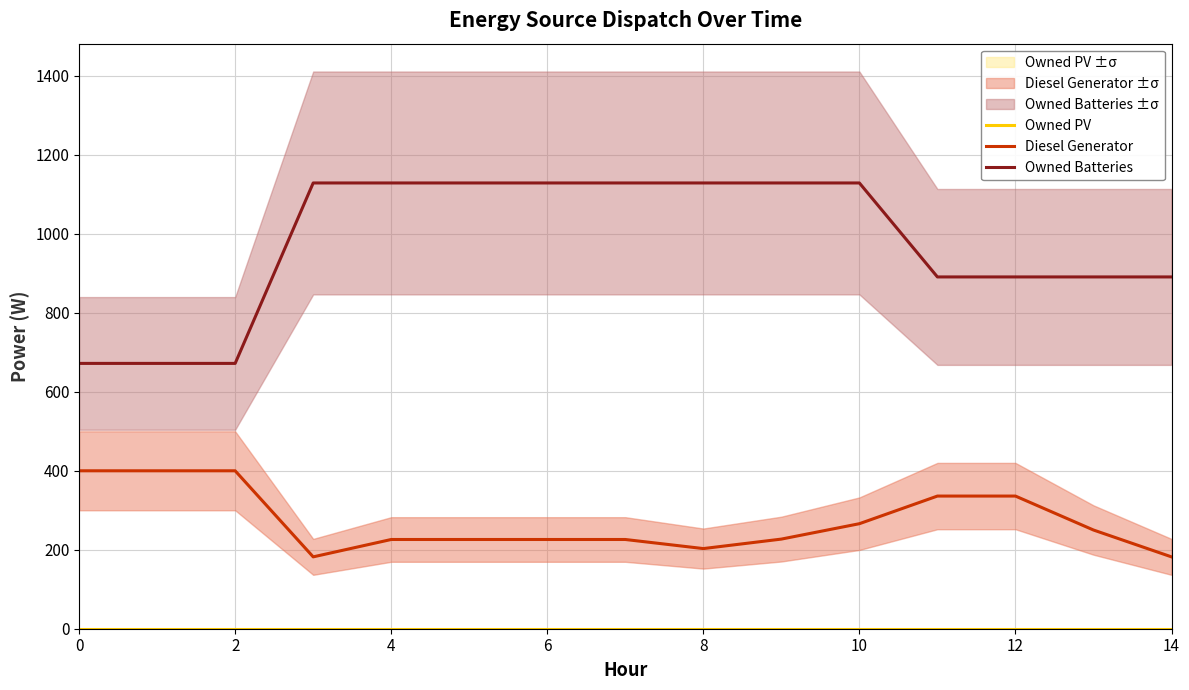

Does the chart have visible grid lines?

Yes